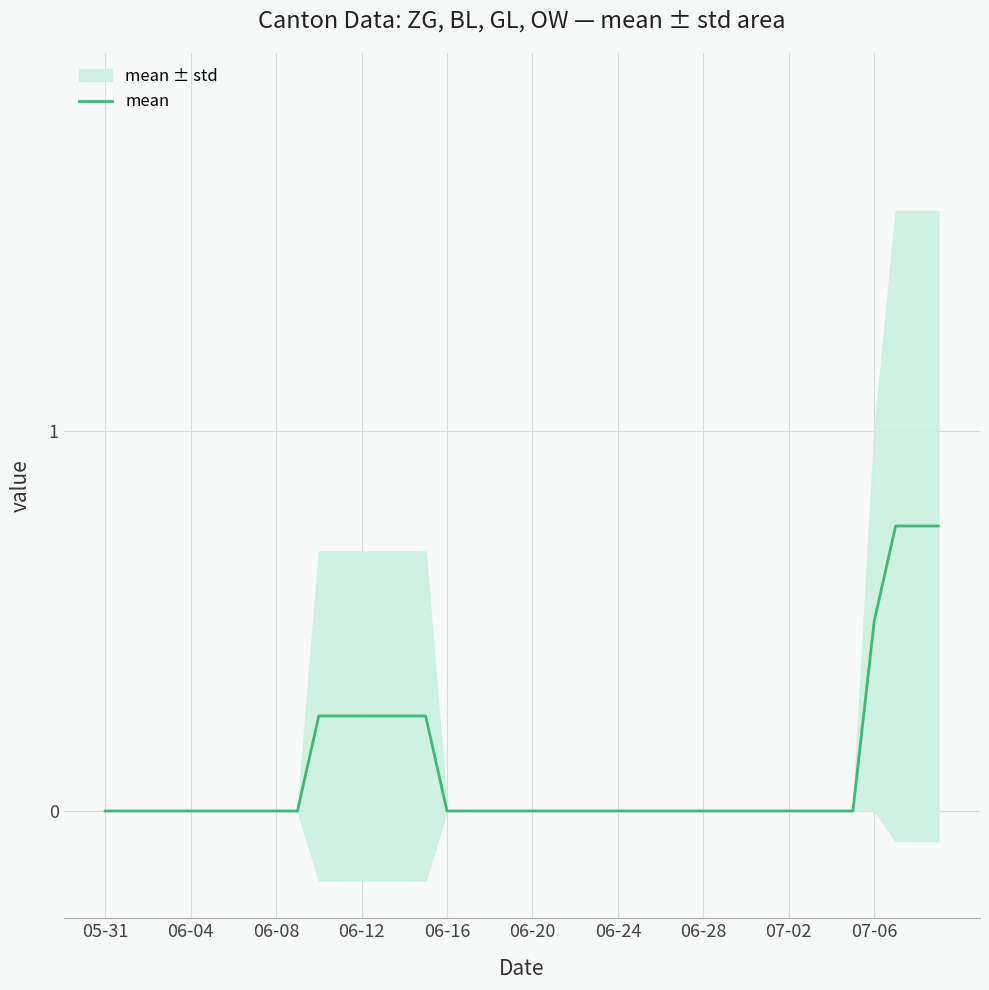

Which category has the highest value across all series?

37